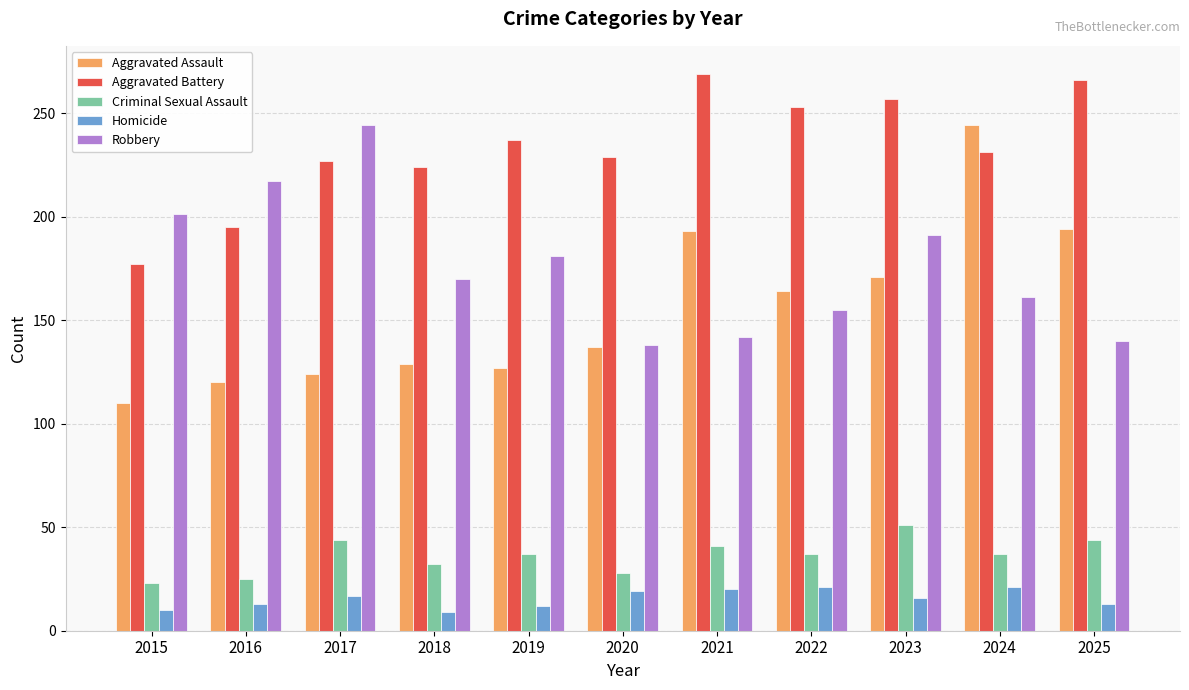

Which series has the largest total across all categories?

Aggravated Battery